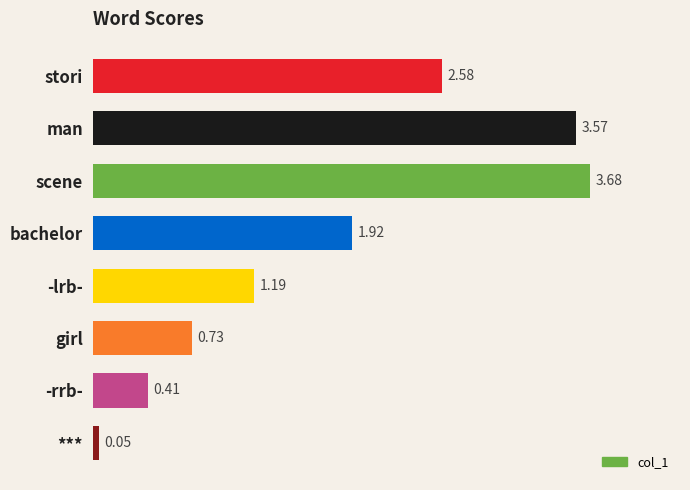

At which label is the value closest to 1?

-lrb-